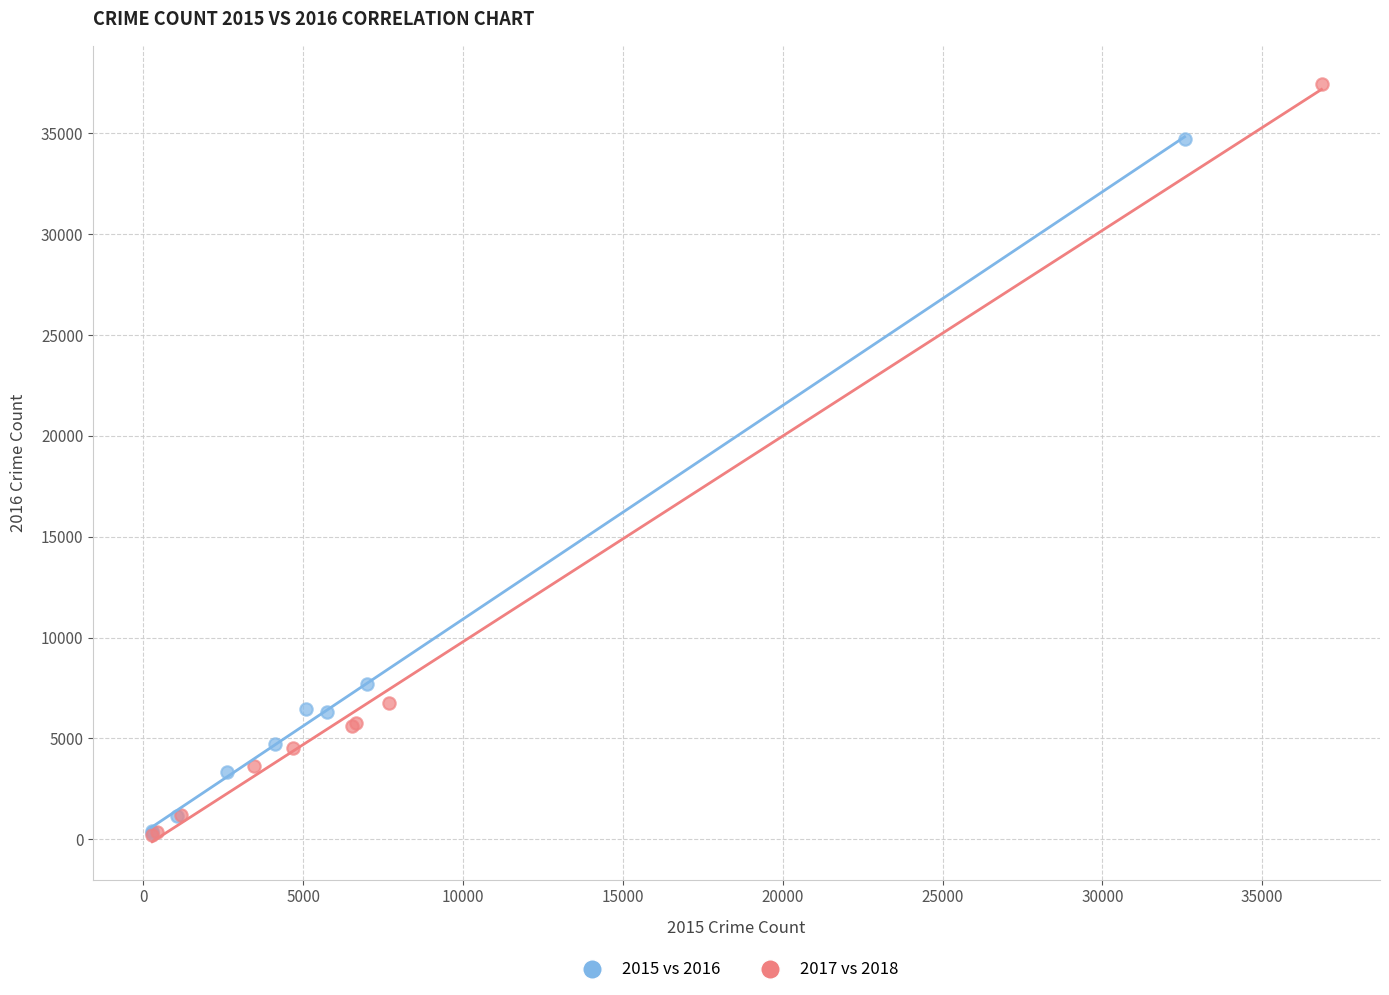

Which series reaches the maximum Y coordinate?

2017 vs 2018